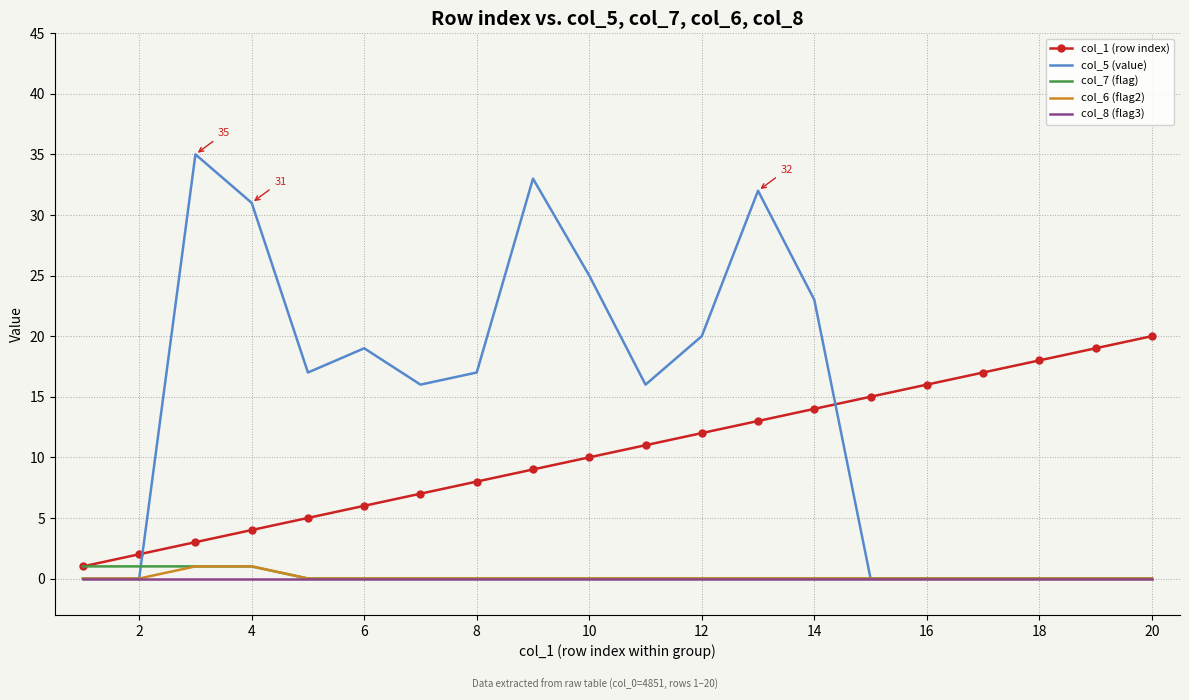

Which series has the largest range (max minus min)?

col_5 (value)